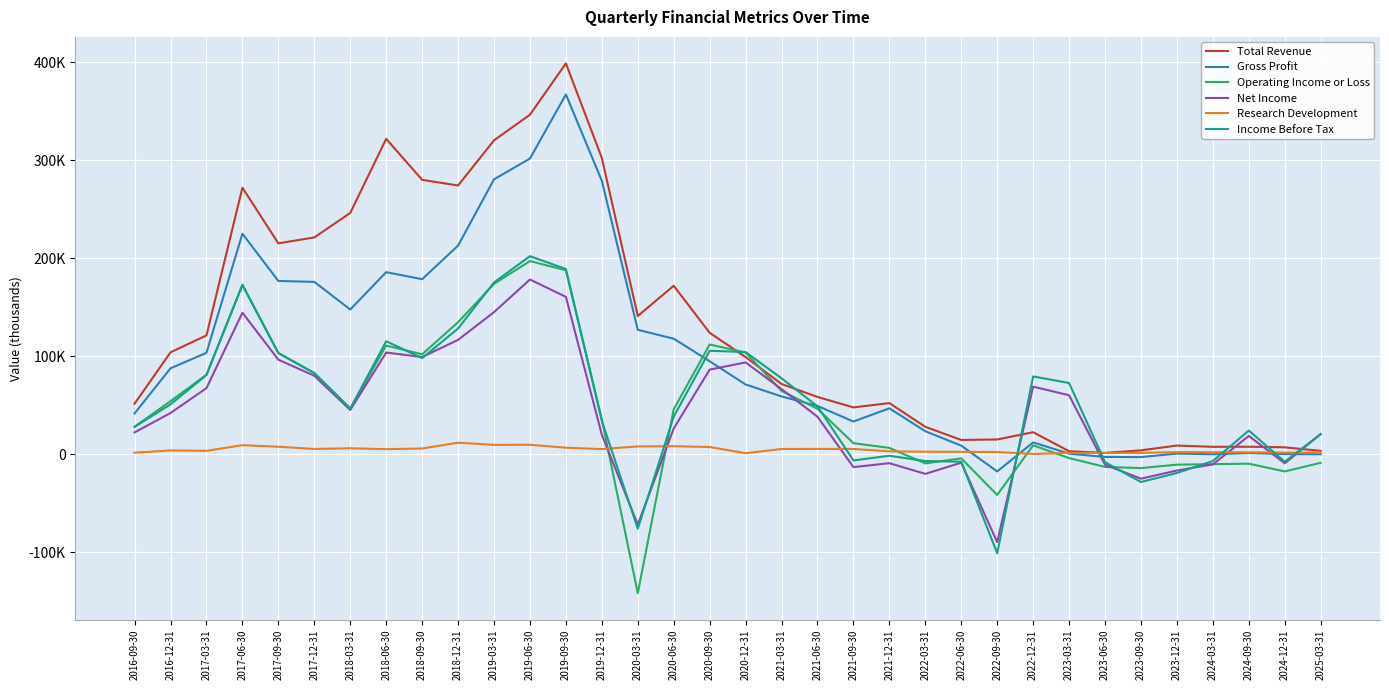

Between 2019-12-31 and 2020-12-31, which is larger?

2019-12-31